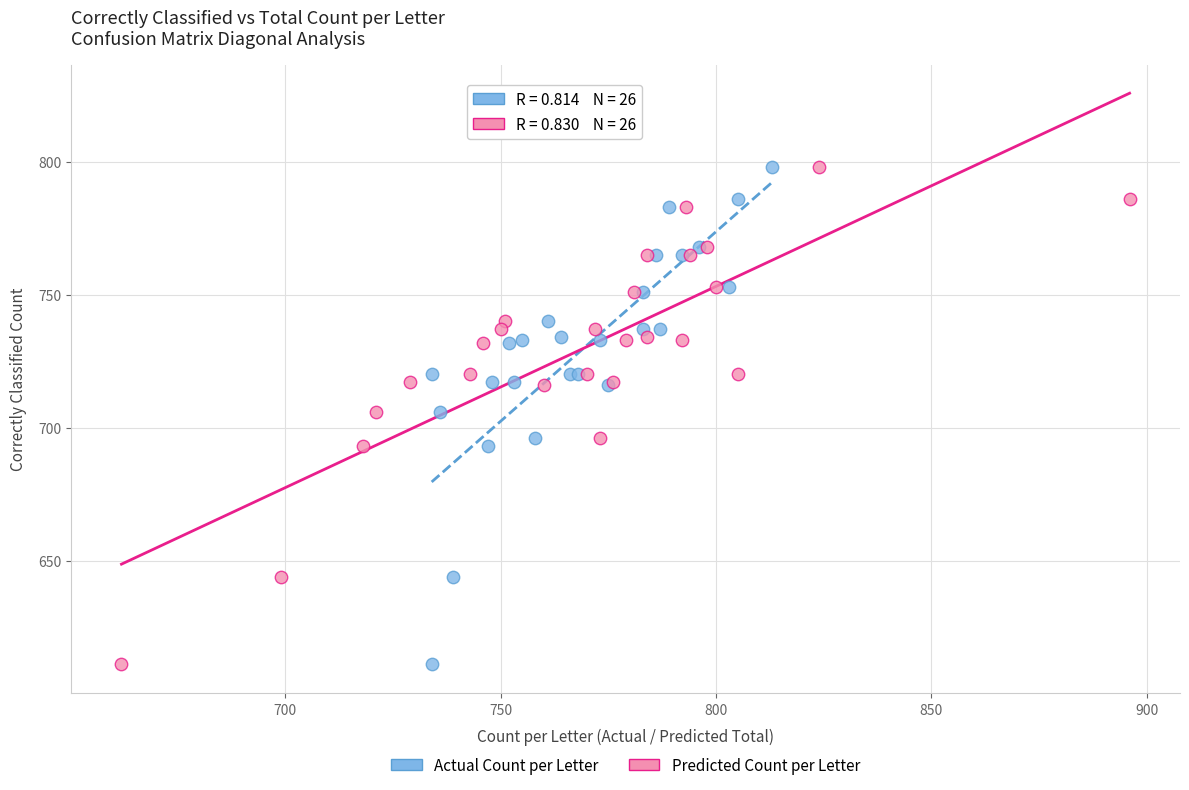

What are all the series names shown in the legend?

Actual Count per Letter, Predicted Count per Letter